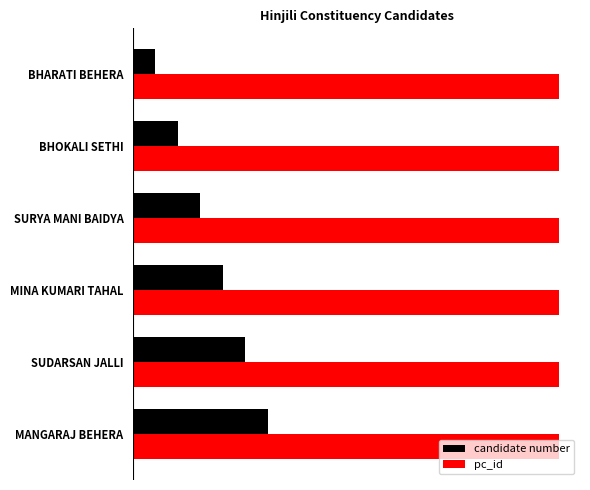

What are all the series names shown in the legend?

candidate number, pc_id